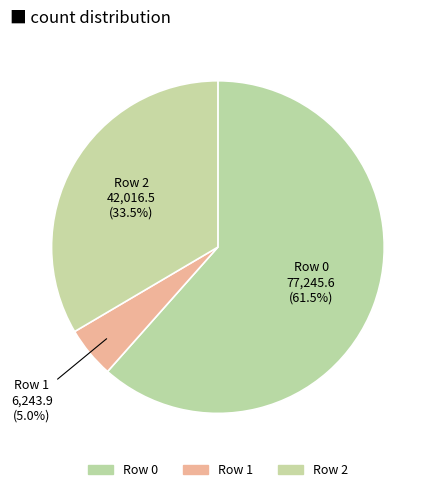

How many slices are in this pie chart?

3